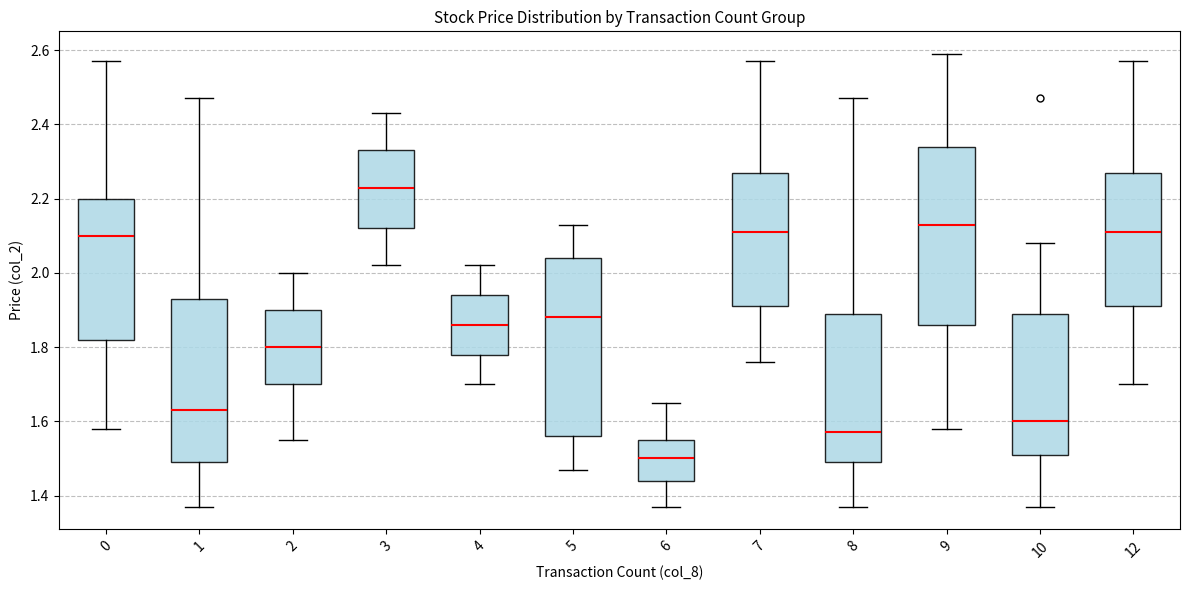

Reading left to right, read every box against the y-axis: the position of its median line, the range the box covers, and the ends of its whiskers. The values are not printed on the chart, so give them approximately, as read against the axis.

0: median 2.10, box 1.82 to 2.20, whiskers 1.58 to 2.58
1: median 1.64, box 1.50 to 1.94, whiskers 1.38 to 2.48
2: median 1.80, box 1.70 to 1.90, whiskers 1.56 to 2.00
3: median 2.24, box 2.12 to 2.34, whiskers 2.02 to 2.44
4: median 1.86, box 1.78 to 1.94, whiskers 1.70 to 2.02
5: median 1.88, box 1.56 to 2.04, whiskers 1.48 to 2.14
6: median 1.50, box 1.44 to 1.56, whiskers 1.38 to 1.66
7: median 2.12, box 1.92 to 2.28, whiskers 1.76 to 2.58
8: median 1.58, box 1.50 to 1.90, whiskers 1.38 to 2.48
9: median 2.14, box 1.86 to 2.34, whiskers 1.58 to 2.60
10: median 1.60, box 1.52 to 1.90, whiskers 1.38 to 2.08
12: median 2.12, box 1.92 to 2.28, whiskers 1.70 to 2.58